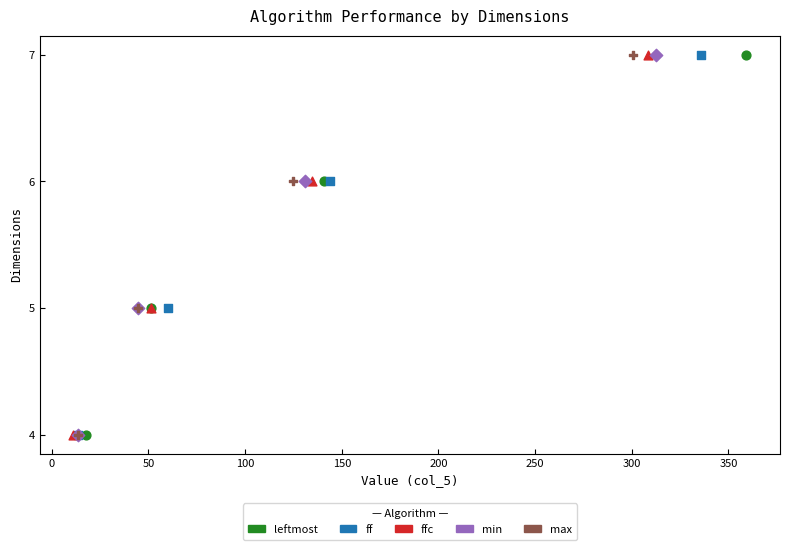

What are all the series names shown in the legend?

leftmost, ff, ffc, min, max